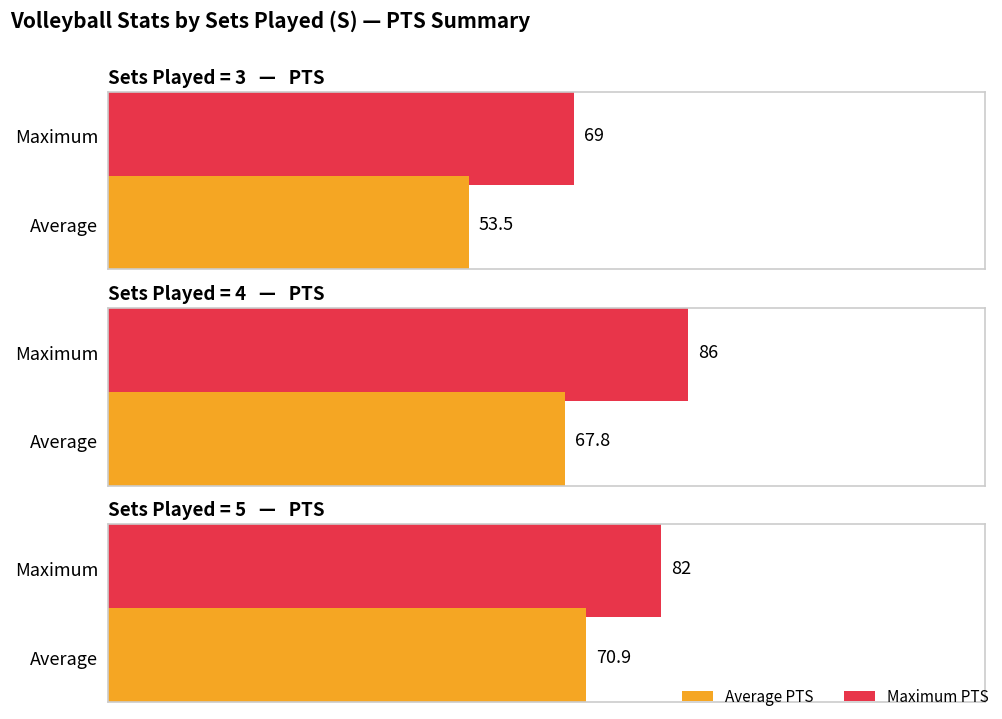

True or false: Avg Hit Pct has a value of 0.3 at 5.

False